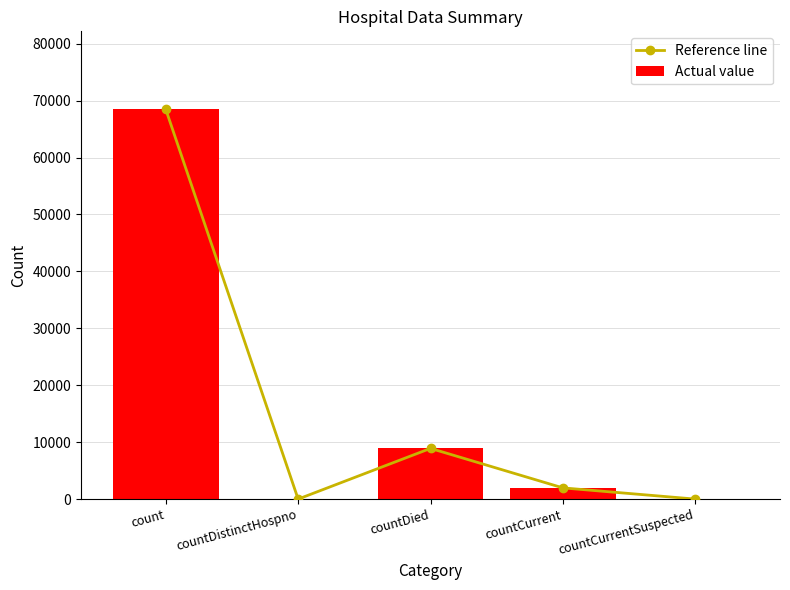

Is the value of Reference line at count greater than the value of Actual value at countDied?

Yes